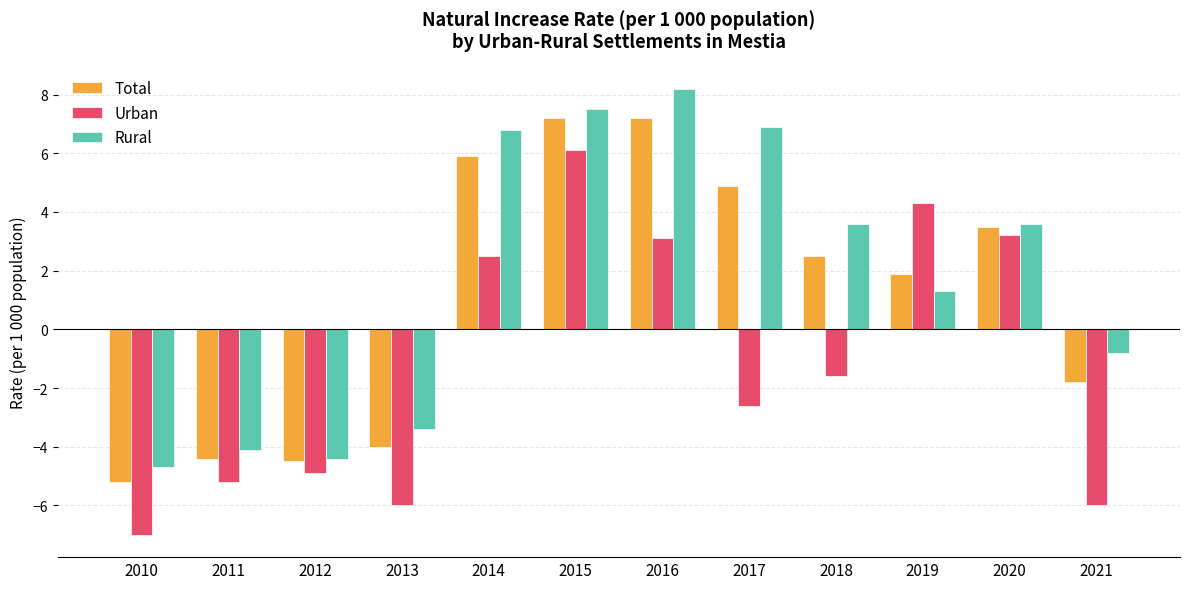

How many bars are there in total?

36